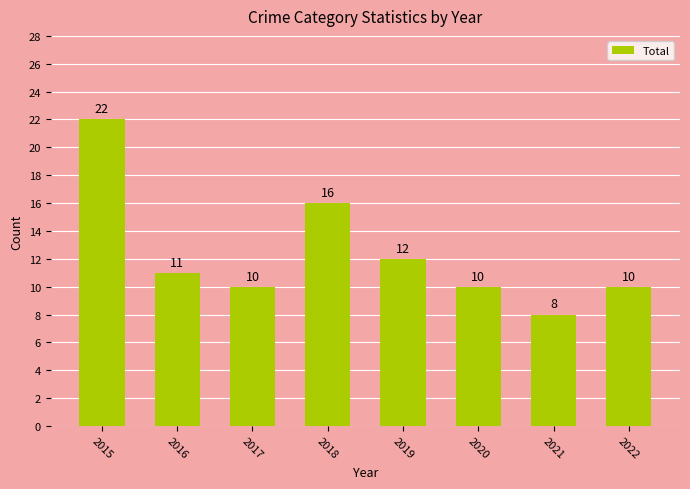

What is the value of the 4th bar from the left?

16